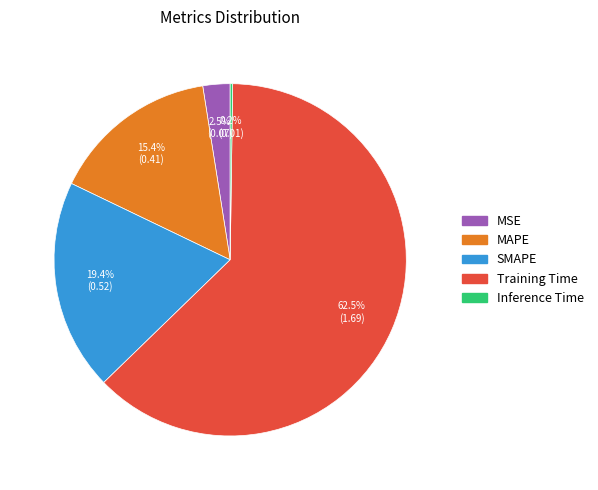

To the nearest percent, what is the average slice percentage?

20%